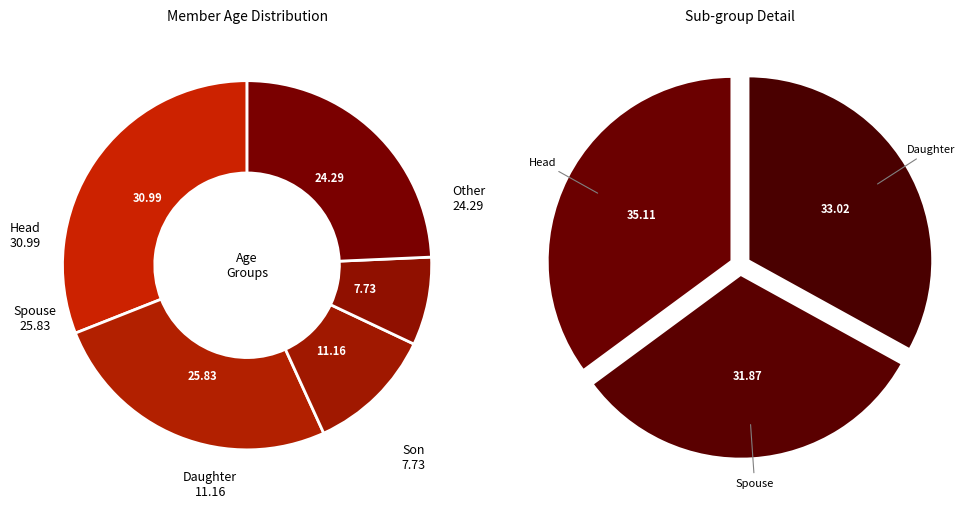

Does 28 account for over 50% of the chart?

No